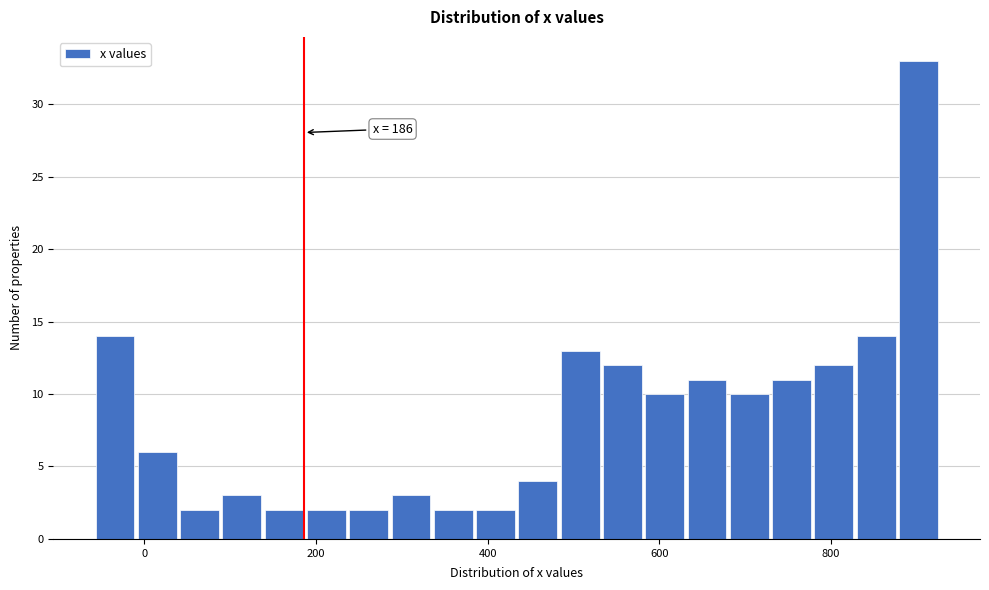

Read against the x-axis, roughly where is the centre of the tallest bar?

900